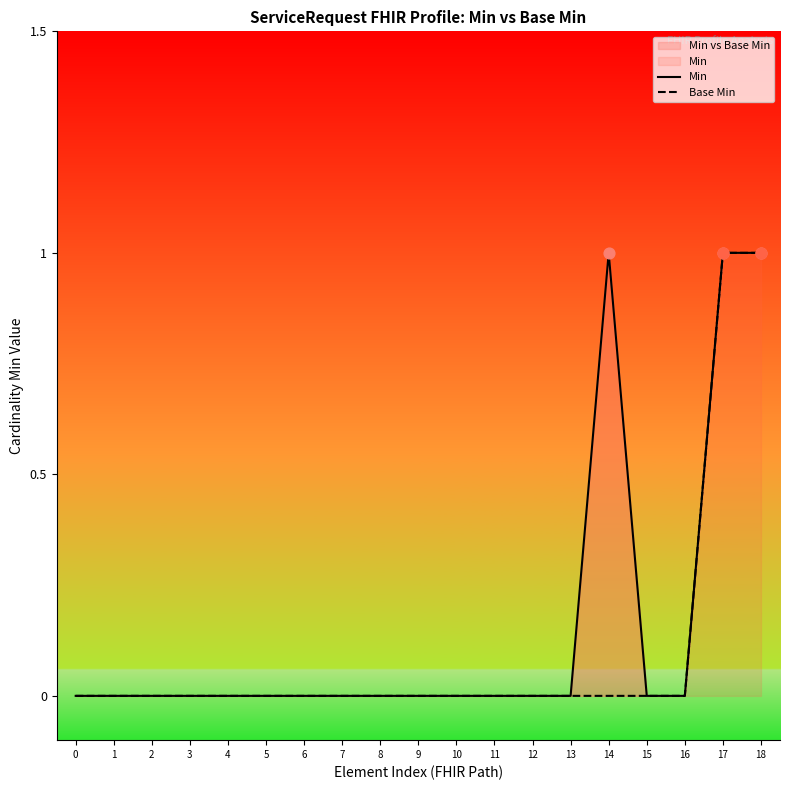

Which series has the largest Y range (max minus min)?

Min